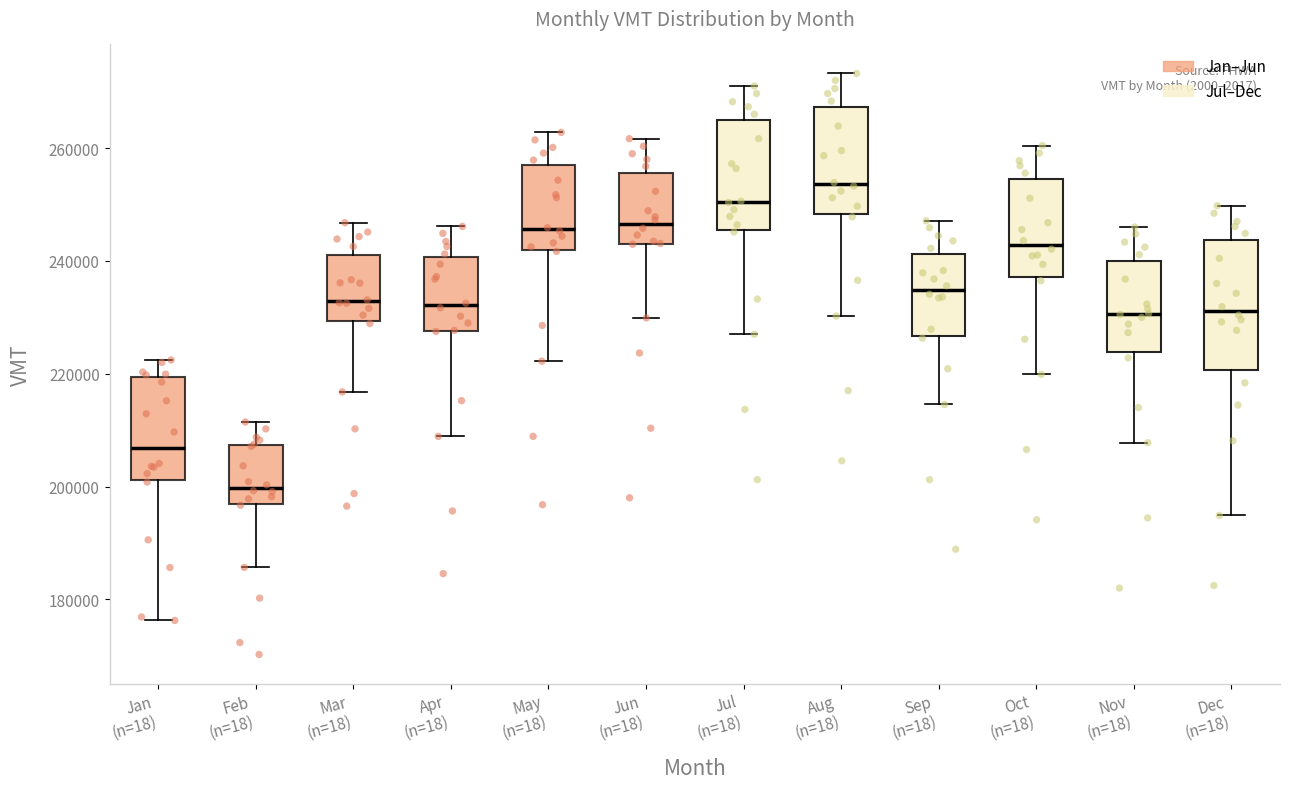

Reading left to right, read every box against the y-axis: the position of its median line, the range the box covers, and the ends of its whiskers. The values are not printed on the chart, so give them approximately, as read against the axis.

Jan (n=18): median 206000, box 202000 to 220000, whiskers 176000 to 222000
Feb (n=18): median 200000, box 196000 to 208000, whiskers 186000 to 212000
Mar (n=18): median 232000, box 230000 to 242000, whiskers 216000 to 246000
Apr (n=18): median 232000, box 228000 to 240000, whiskers 208000 to 246000
May (n=18): median 246000, box 242000 to 256000, whiskers 222000 to 262000
Jun (n=18): median 246000, box 242000 to 256000, whiskers 230000 to 262000
Jul (n=18): median 250000, box 246000 to 264000, whiskers 228000 to 272000
Aug (n=18): median 254000, box 248000 to 268000, whiskers 230000 to 274000
Sep (n=18): median 234000, box 226000 to 242000, whiskers 214000 to 248000
Oct (n=18): median 242000, box 238000 to 254000, whiskers 220000 to 260000
Nov (n=18): median 230000, box 224000 to 240000, whiskers 208000 to 246000
Dec (n=18): median 232000, box 220000 to 244000, whiskers 194000 to 250000